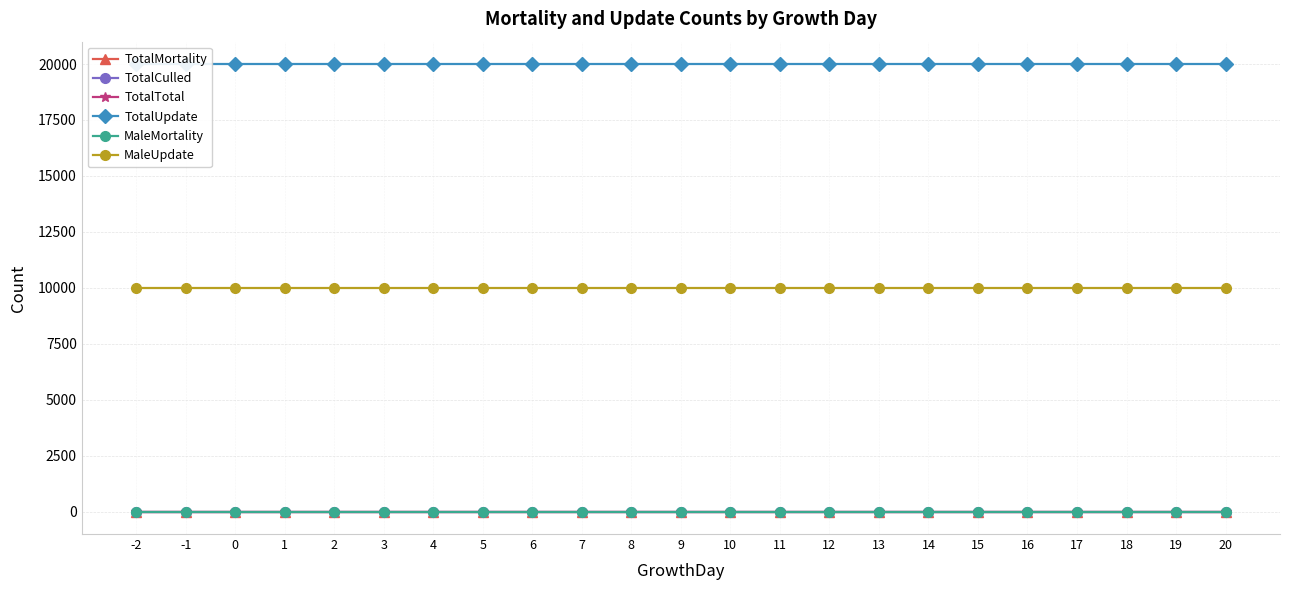

What is the maximum value shown in the chart?

20000